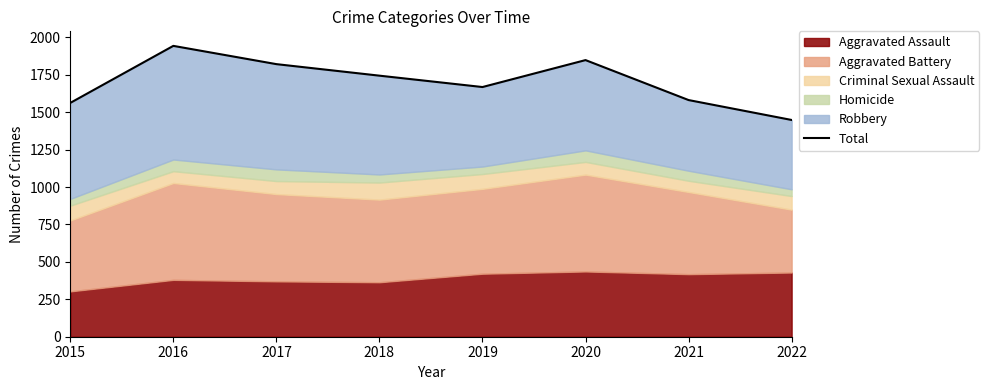

The value at 2020 is 2950. True or false?

False